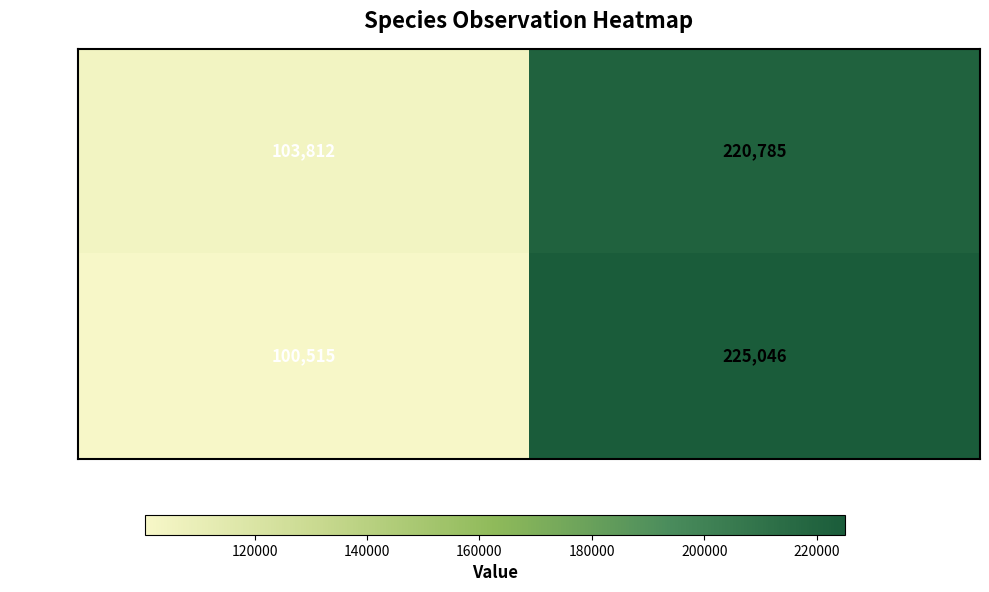

Which series has the largest range (max minus min)?

6434154